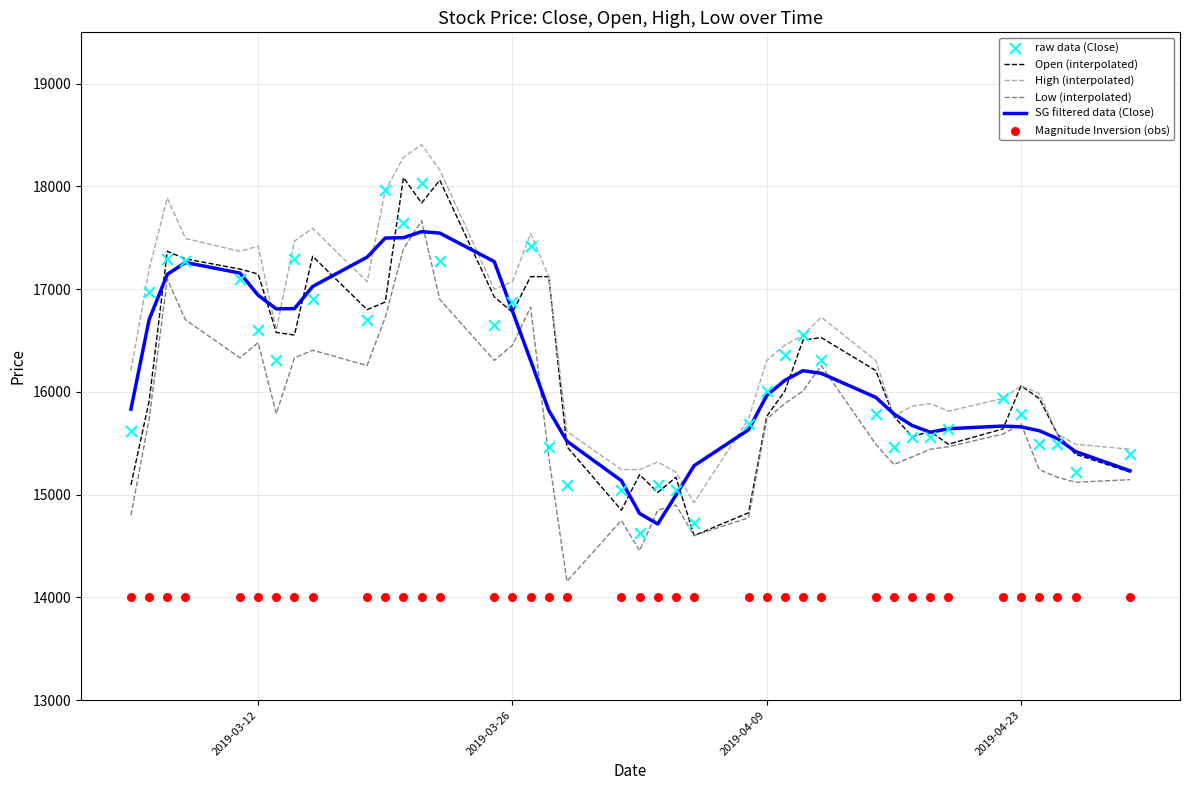

Which series contains the lowest Y value?

Magnitude Inversion (obs)